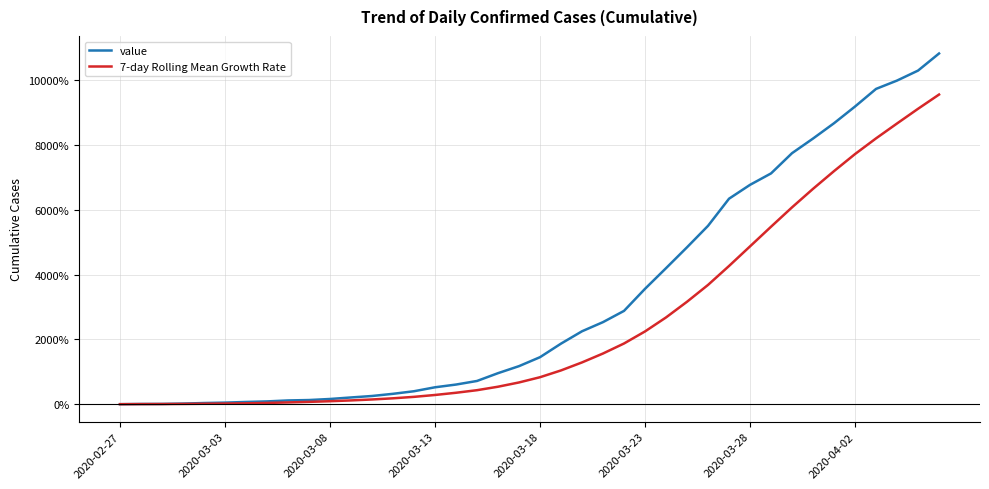

What is the highest value of the 7-day Rolling Mean Growth Rate series?

9561.8